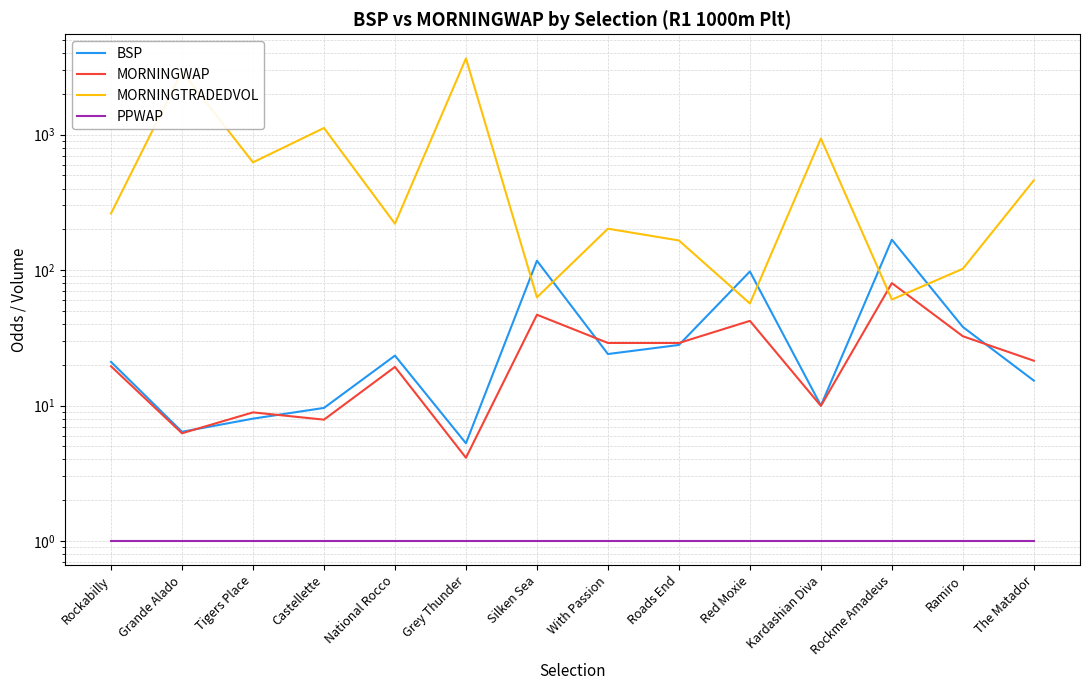

The value of BSP at Rockme Amadeus is 167.7. True or false?

True